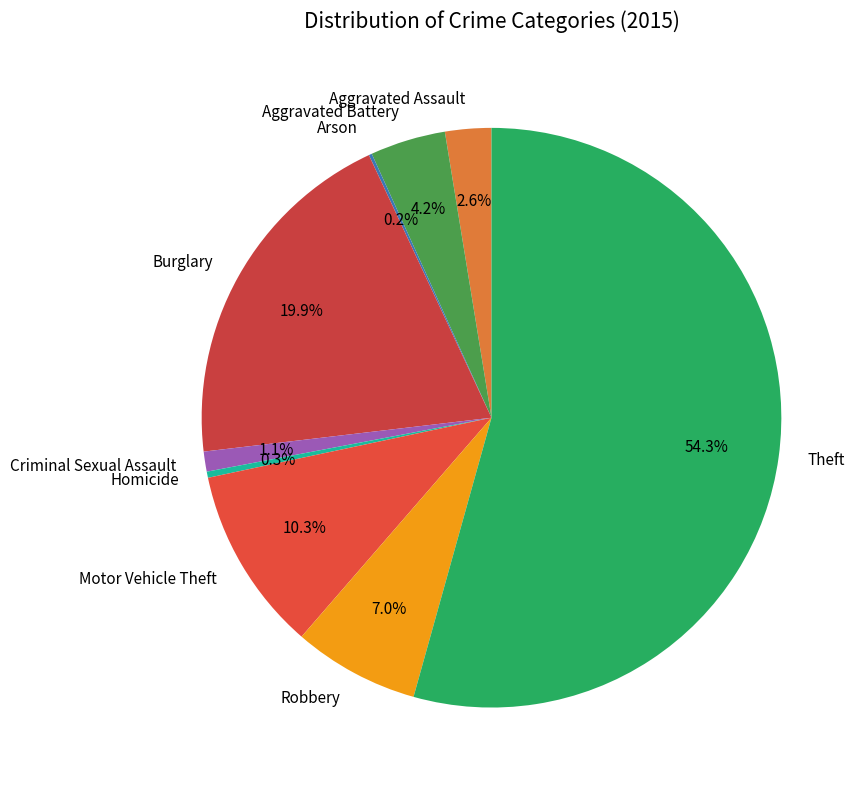

The Theft slice represents 64% of the pie. True or false?

False